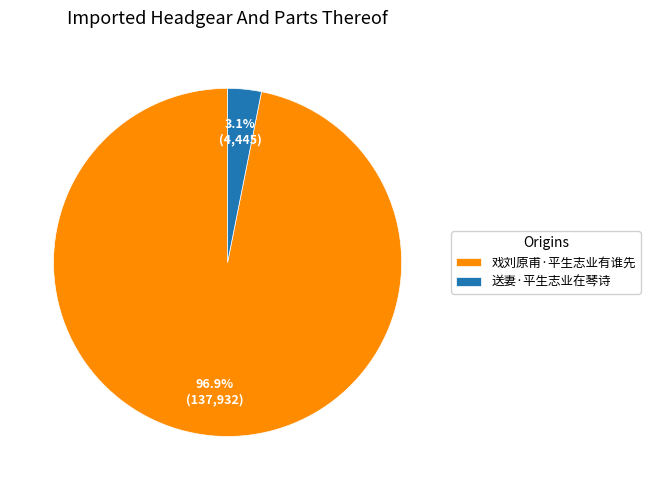

Rank the categories by value from lowest to highest.

送妻·平生志业在琴诗, 戏刘原甫·平生志业有谁先